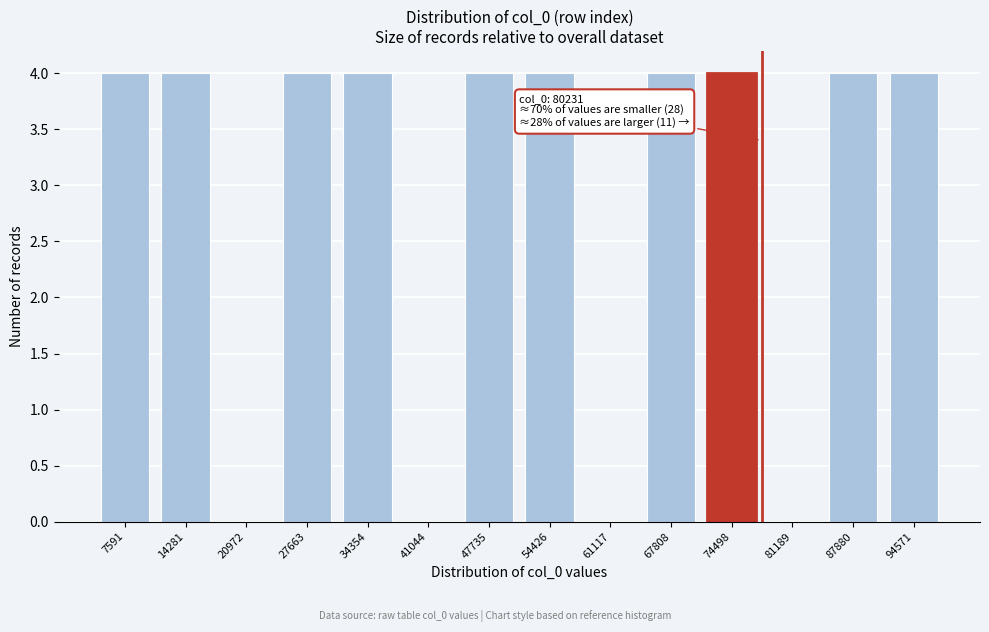

Reading left to right, list all the values displayed in this chart.

7591=4	14281=4	20972=0	27663=4	34354=4	41044=0	47735=4	54426=4	61117=0	67808=4	74498=4	81189=0	87880=4	94571=4